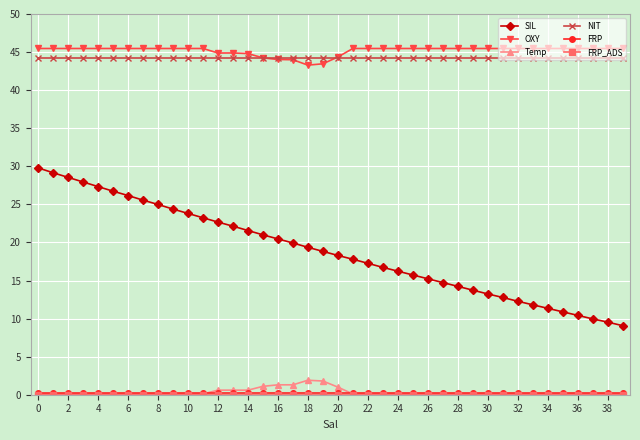

What is the value of the SIL point at the 11th from the left?

23.8